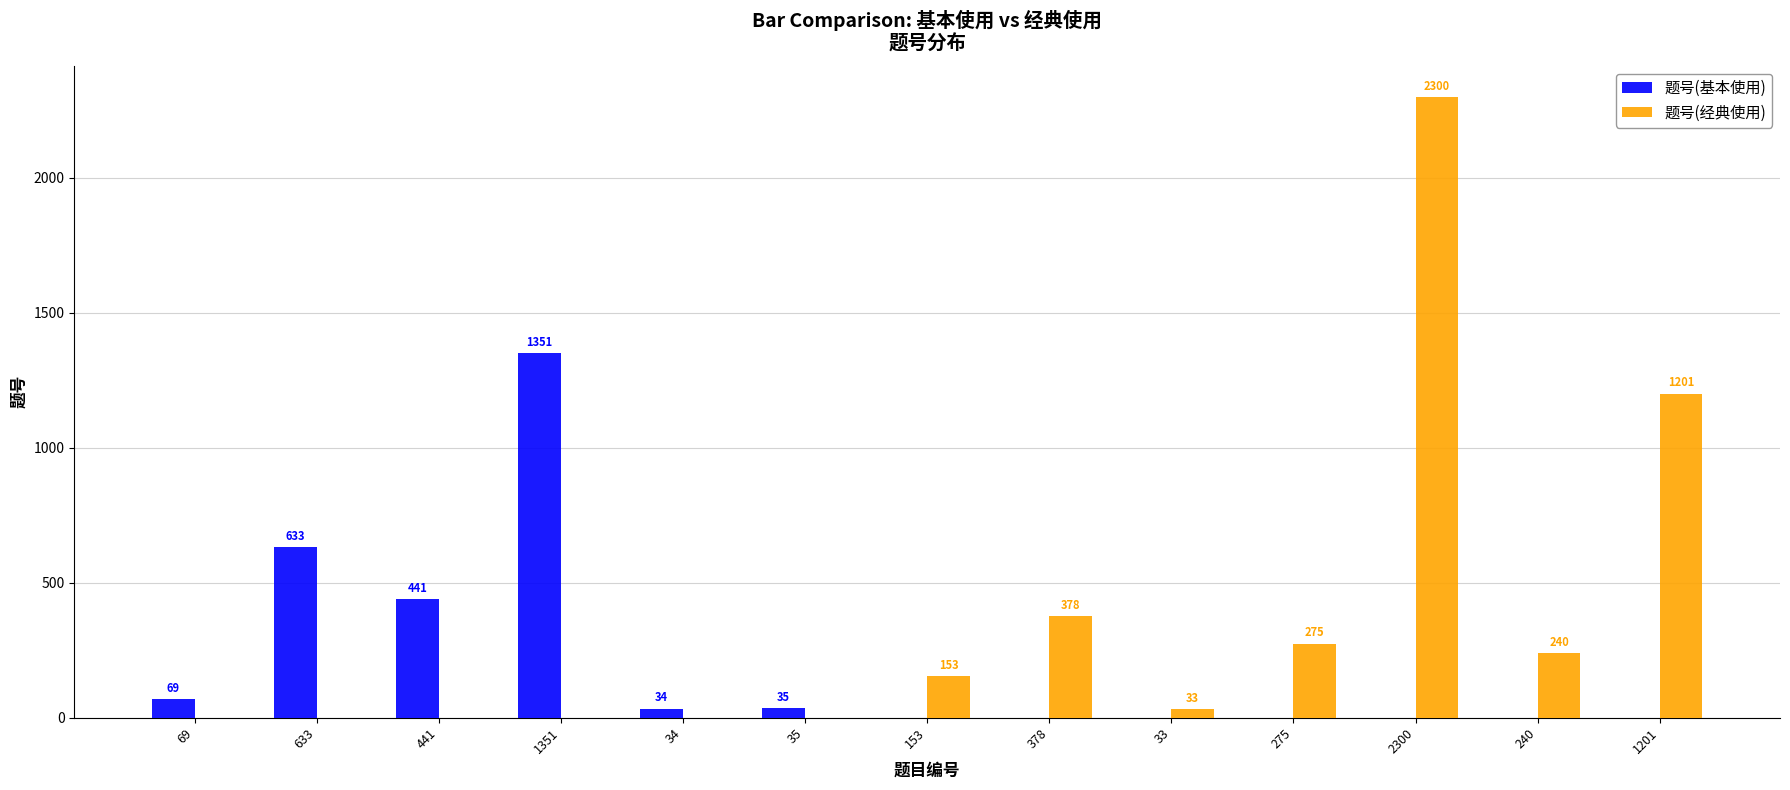

True or false: 题号(基本使用) has a value of 448 at 33.

False